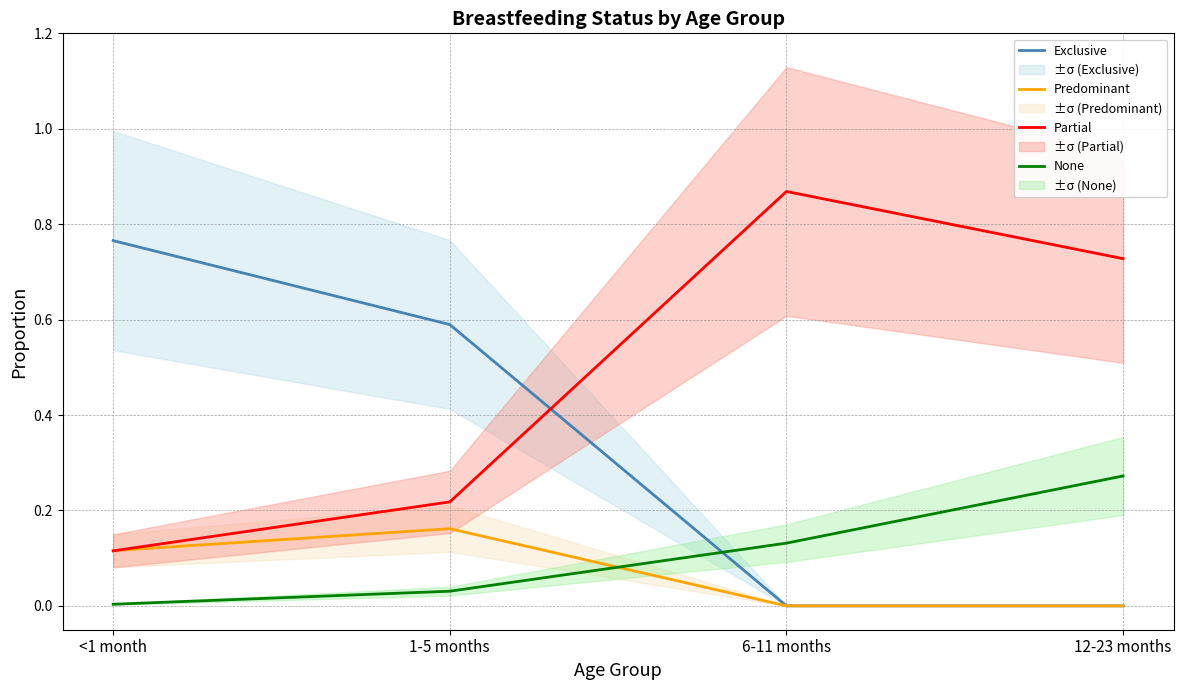

Is it true that Exclusive equals 0.0 at 12-23 months?

True